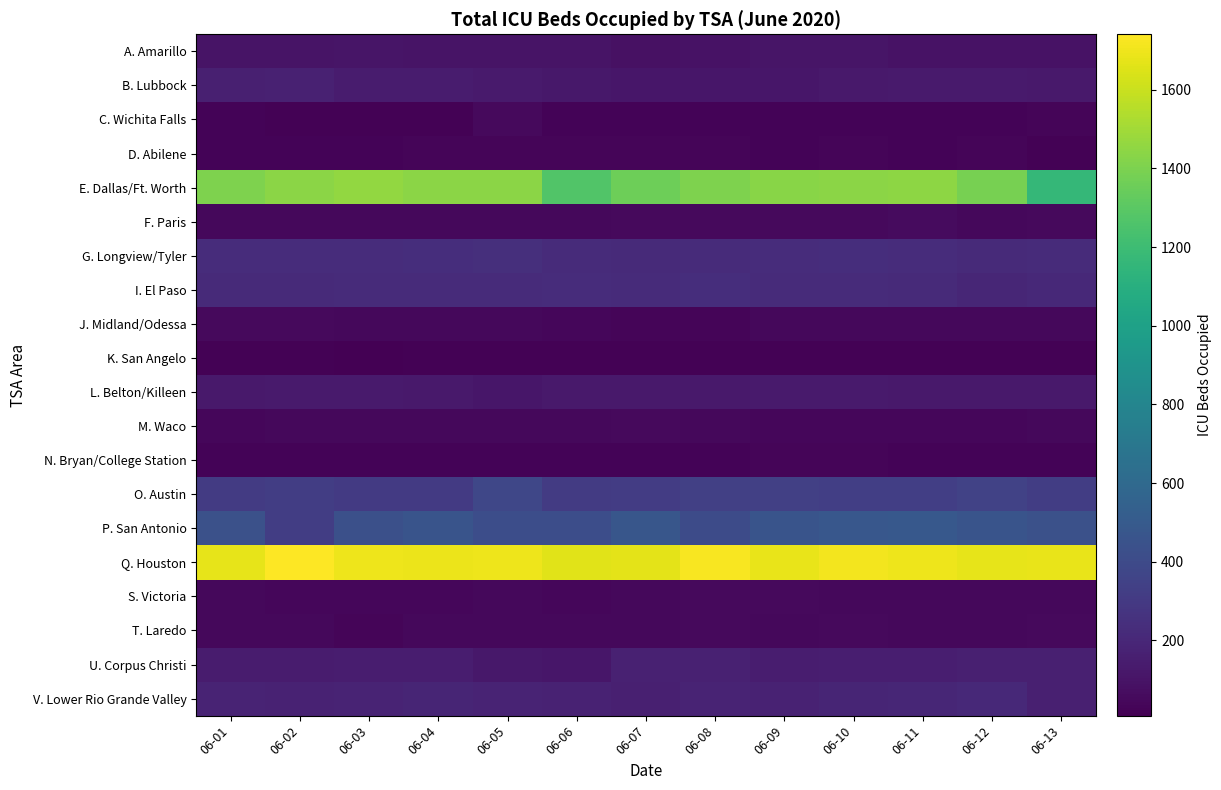

Which series has the largest range (max minus min)?

E. Dallas/Ft. Worth